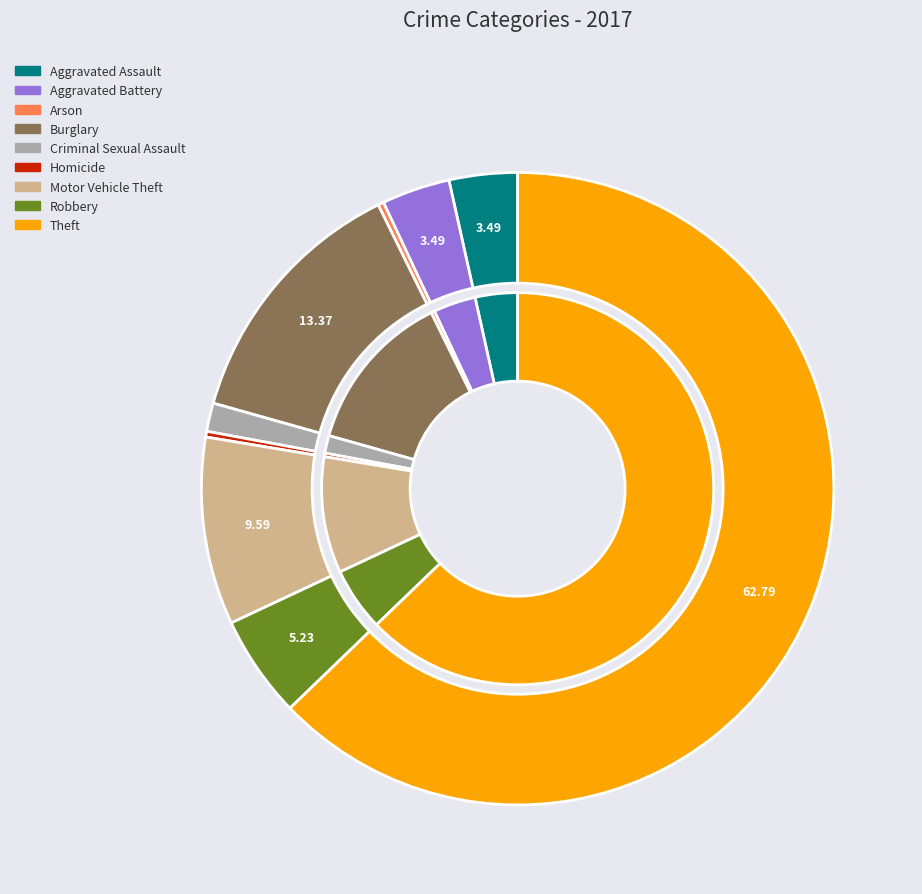

What is the ratio of the value at Aggravated Assault to the value at Theft?

0.1